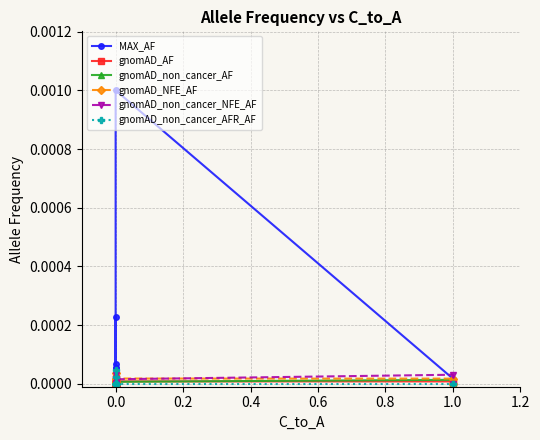

True or false: gnomAD_non_cancer_AFR_AF and gnomAD_AF intersect in this chart.

False